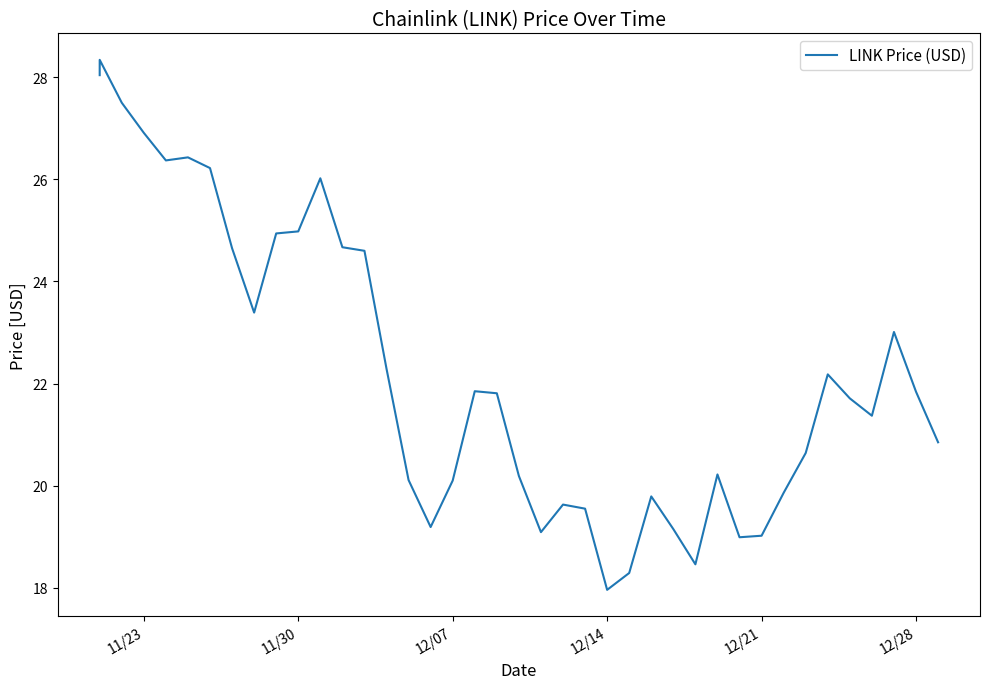

What is the difference between the second highest and minimum values?

10.1